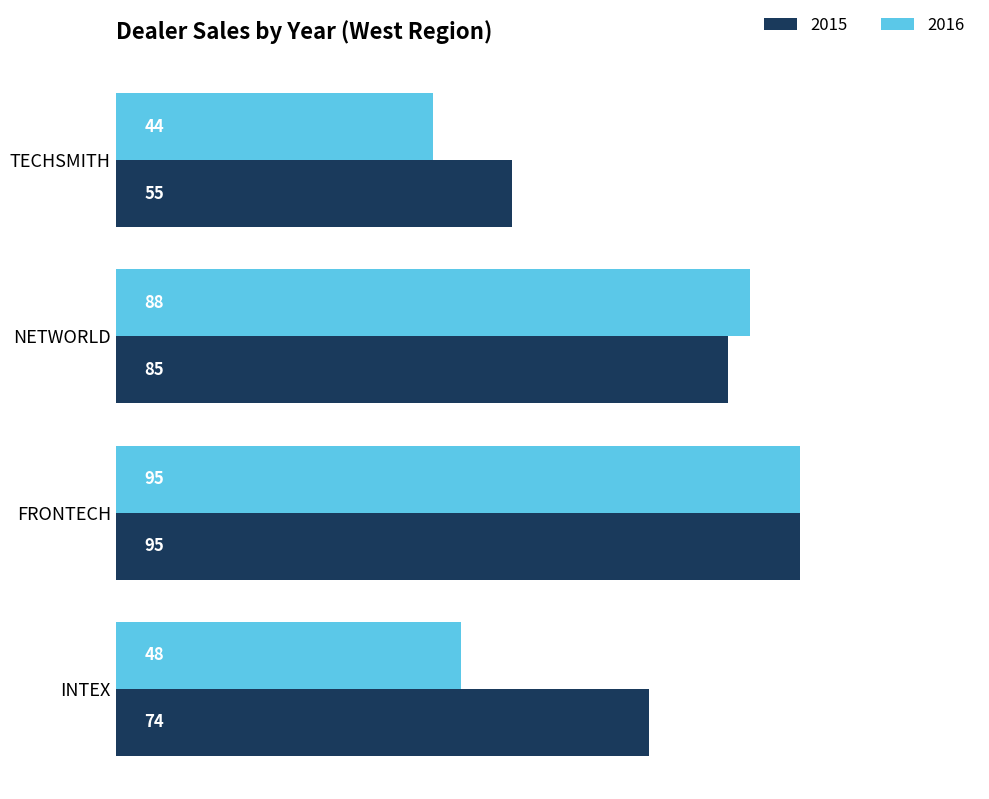

At how many categories does at least one series exceed 69?

3